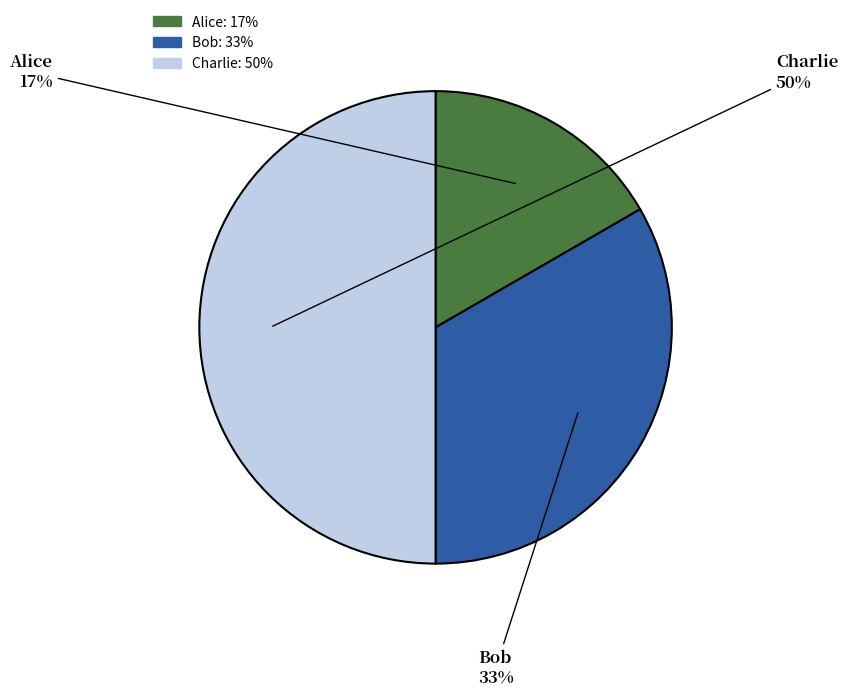

Is it true that Alice is 8% of the pie?

False